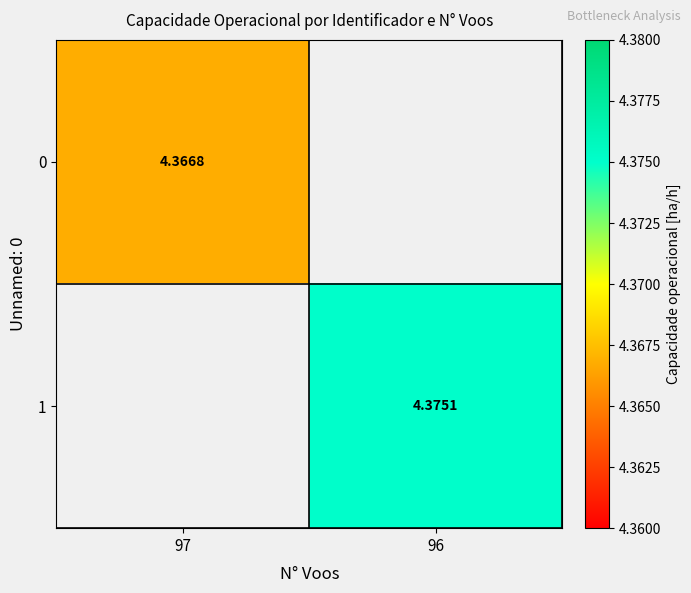

Where is 0 nearest to the value 4?

97